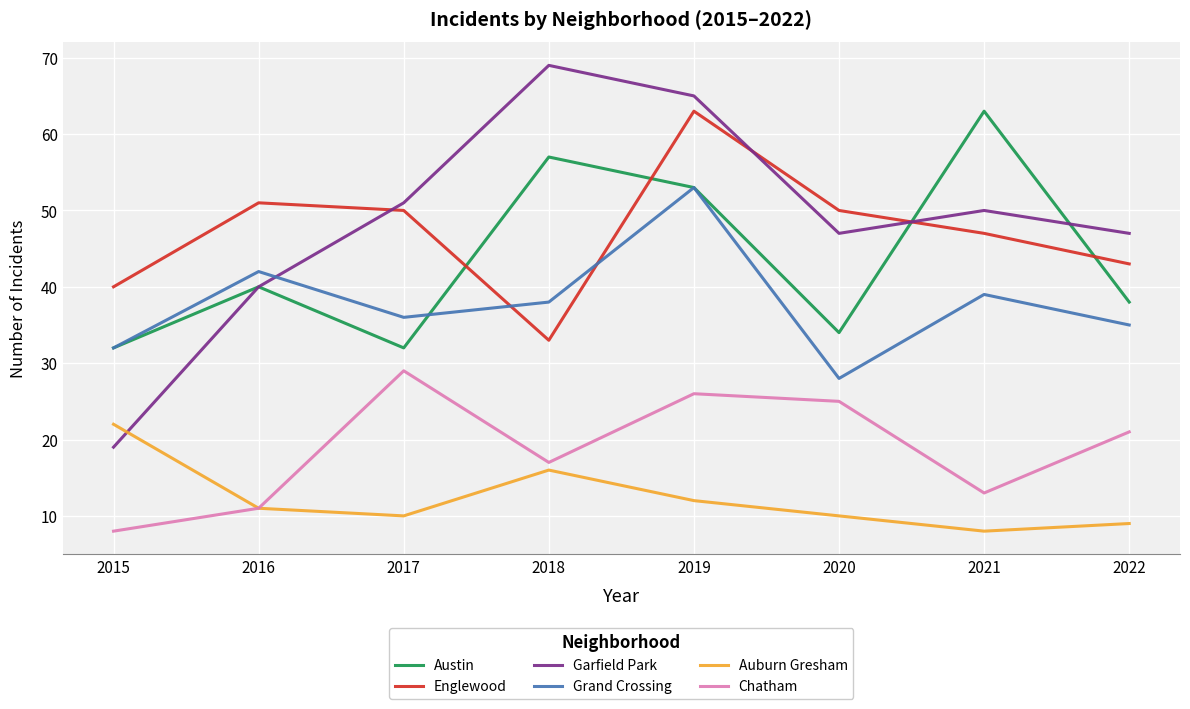

How many interior local valleys does the Chatham series have?

2